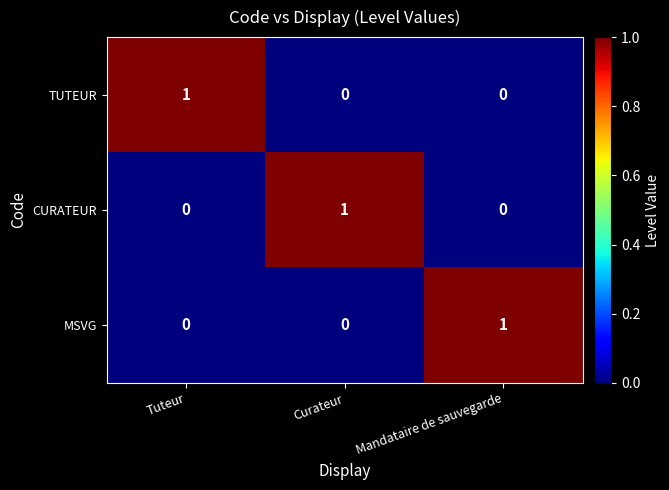

At how many categories does at least one series exceed 0?

3